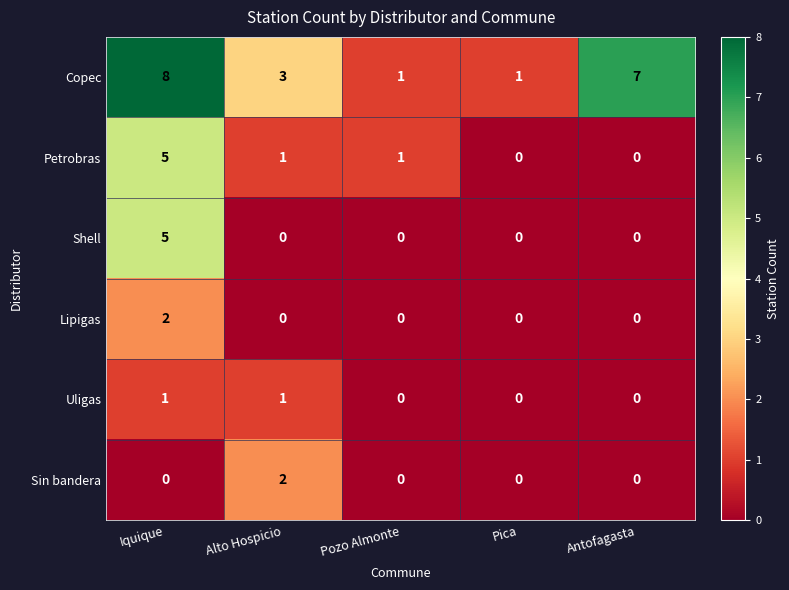

The value of Sin bandera at Antofagasta is -1. True or false?

False